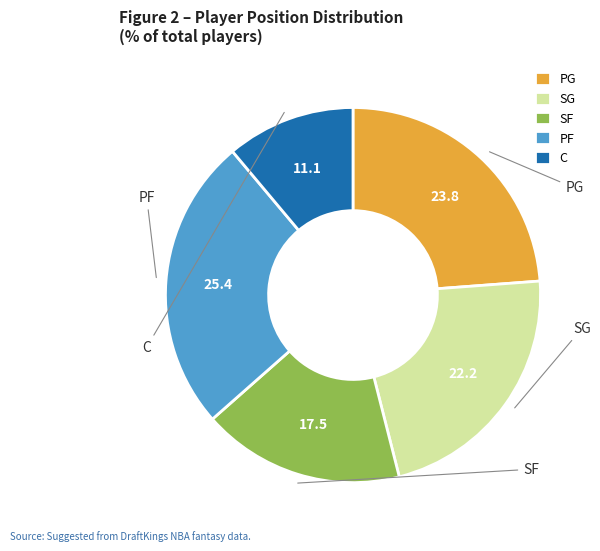

Approximately how many times larger is the value at C compared to PF?

0.4